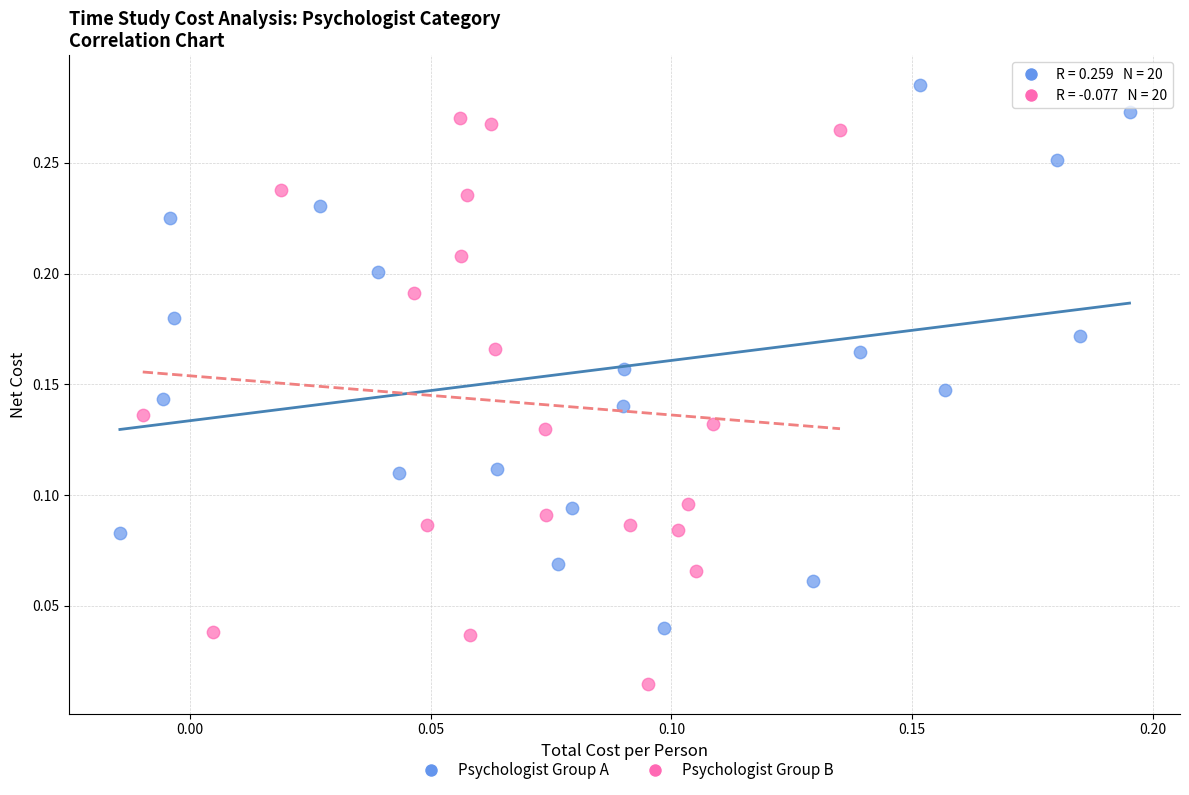

Which series contains the lowest Y value?

Psychologist Group B